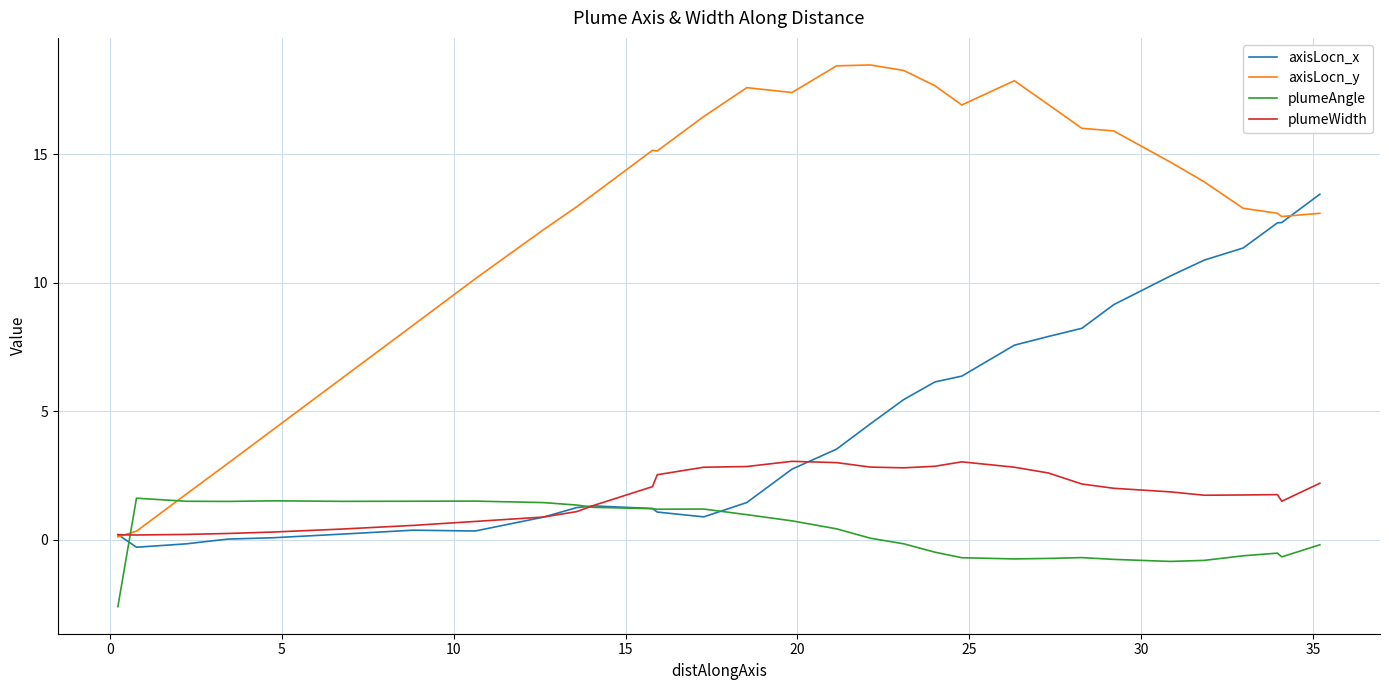

After their last crossing, which series has the higher values: axisLocn_x or axisLocn_y?

axisLocn_x